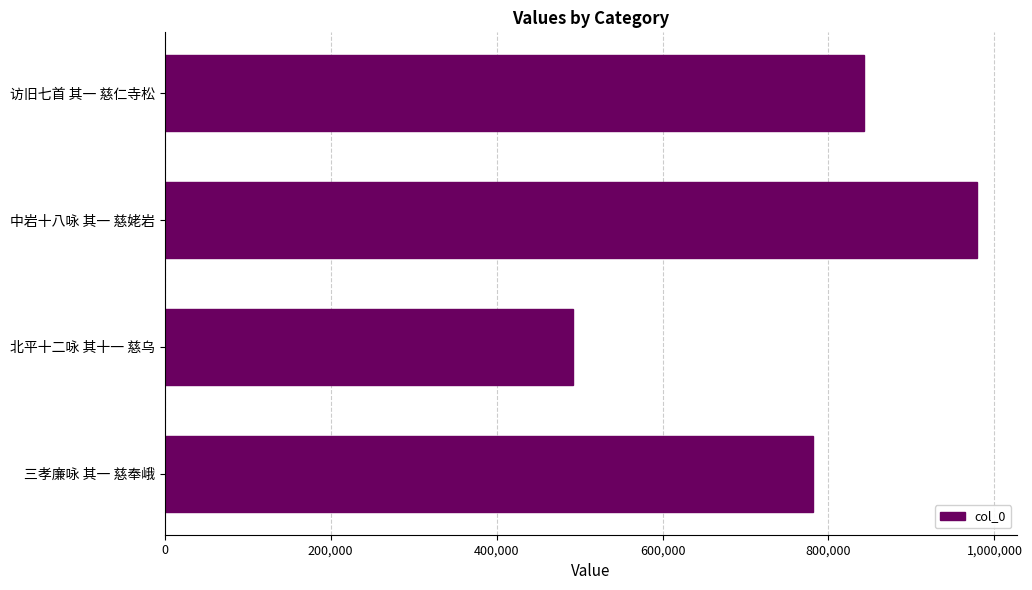

Between 北平十二咏 其十一 慈乌 and 访旧七首 其一 慈仁寺松, which is larger?

访旧七首 其一 慈仁寺松